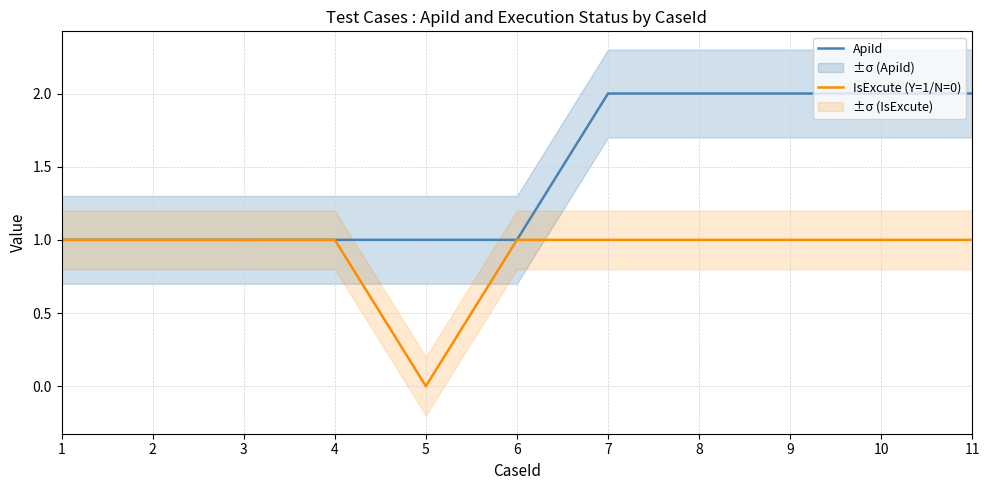

At which label is IsExcute (Y=1/N=0) closest to 0?

5